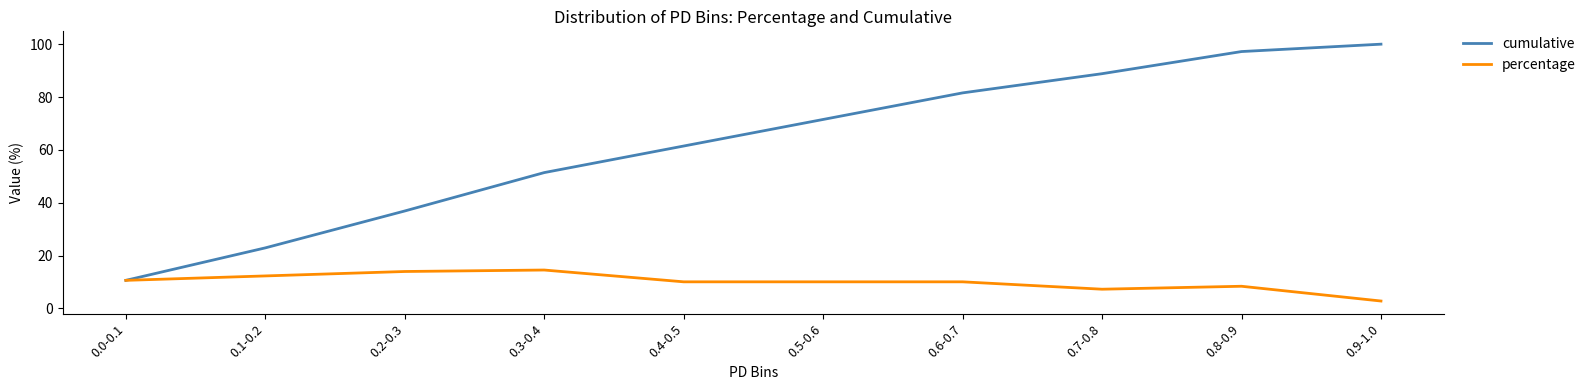

Reading left to right, list all the values displayed in this chart.

cumulative: 0.0-0.1=10.6	0.1-0.2=22.9	0.2-0.3=36.9	0.3-0.4=51.4	0.4-0.5=61.5	0.5-0.6=71.5	0.6-0.7=81.6	0.7-0.8=88.8	0.8-0.9=97.2	0.9-1.0=100.0
percentage: 0.0-0.1=10.6	0.1-0.2=12.3	0.2-0.3=14.0	0.3-0.4=14.5	0.4-0.5=10.1	0.5-0.6=10.1	0.6-0.7=10.1	0.7-0.8=7.3	0.8-0.9=8.4	0.9-1.0=2.8